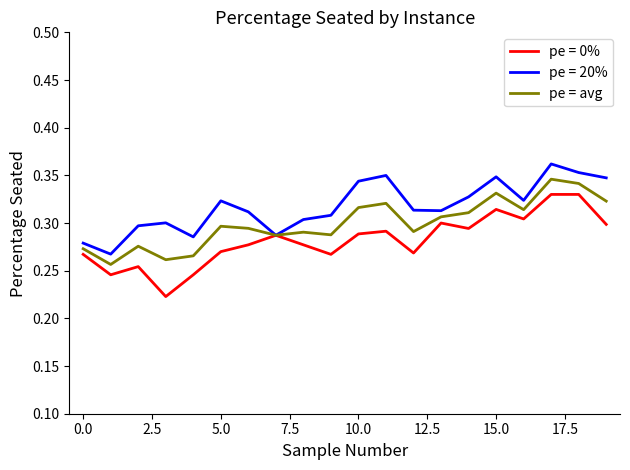

Is this an area chart (filled region under the line)?

No